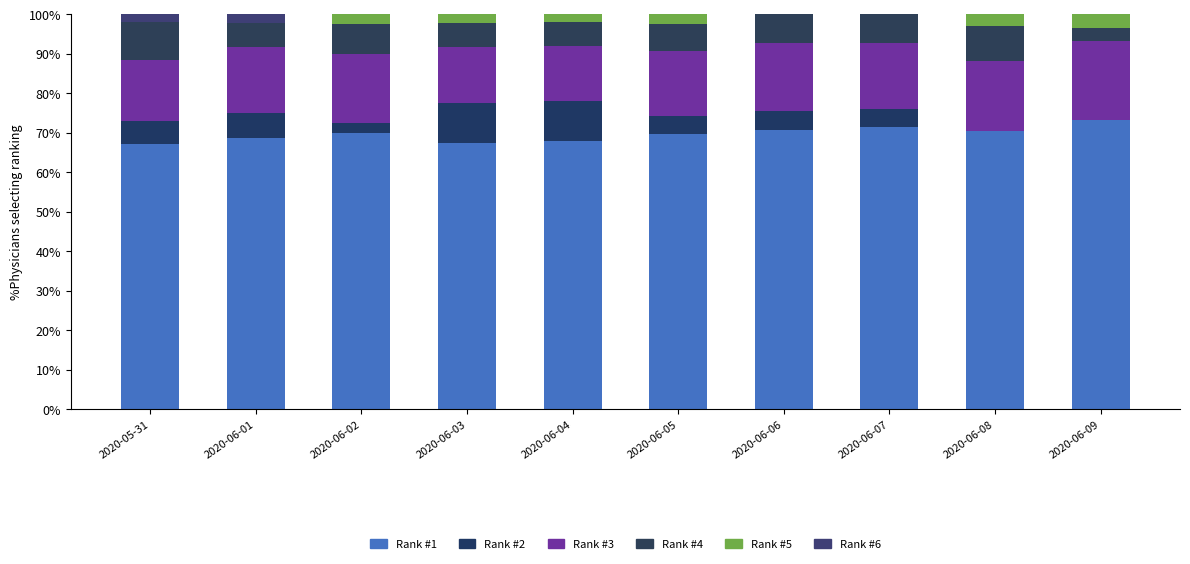

How many series are shown in this chart?

6